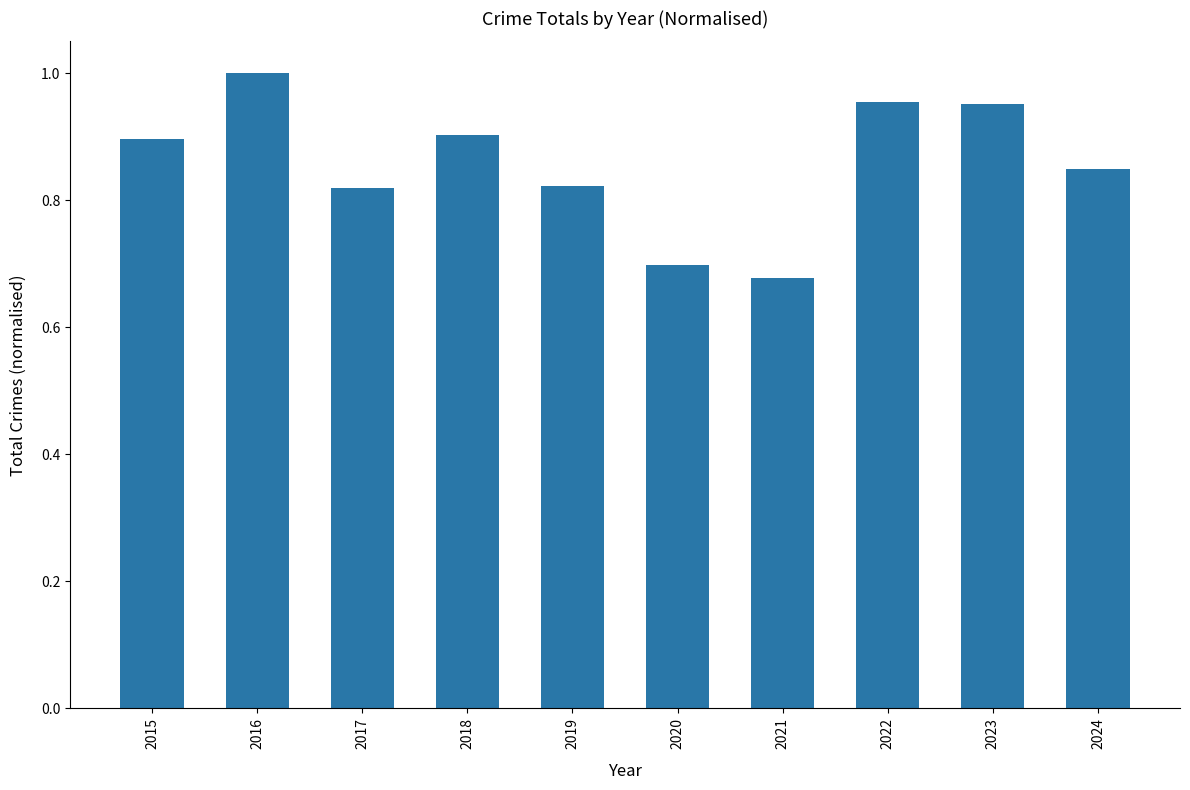

What is the average value?

0.9